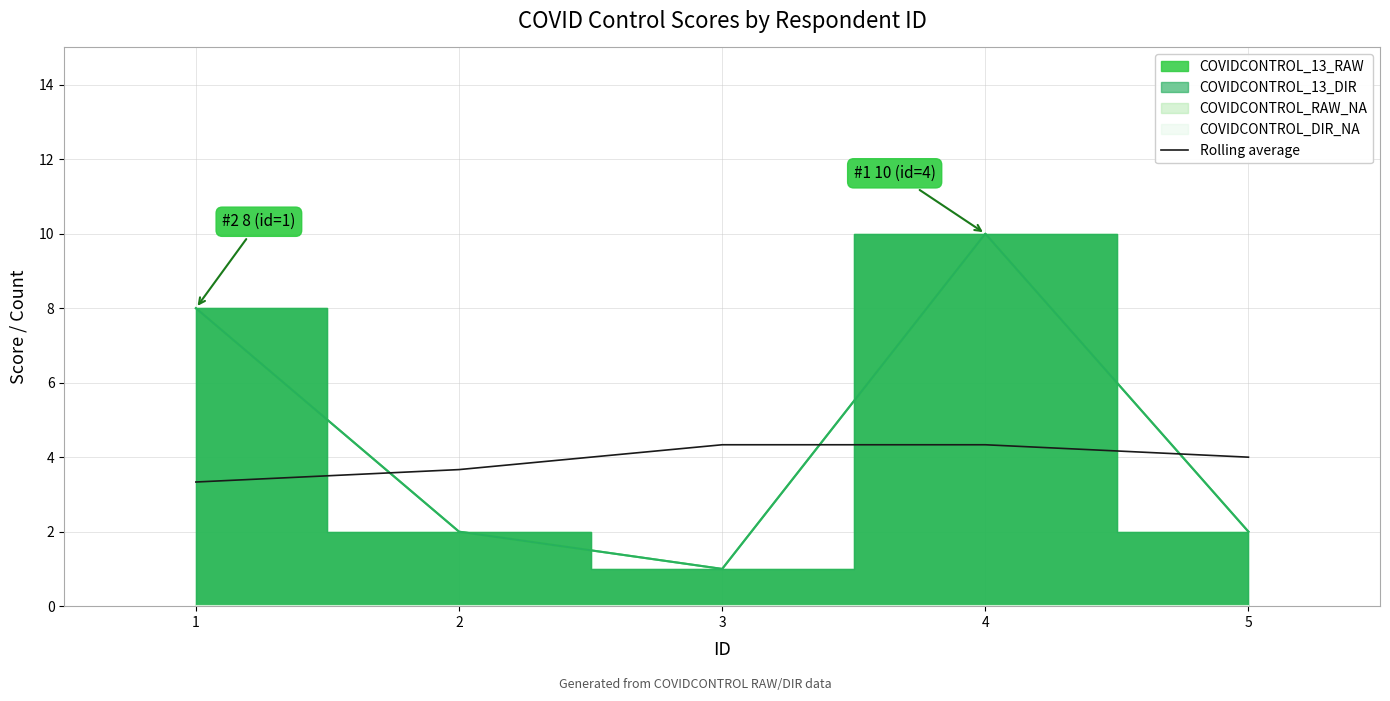

What is the value of the 3rd point from the left?

4.3